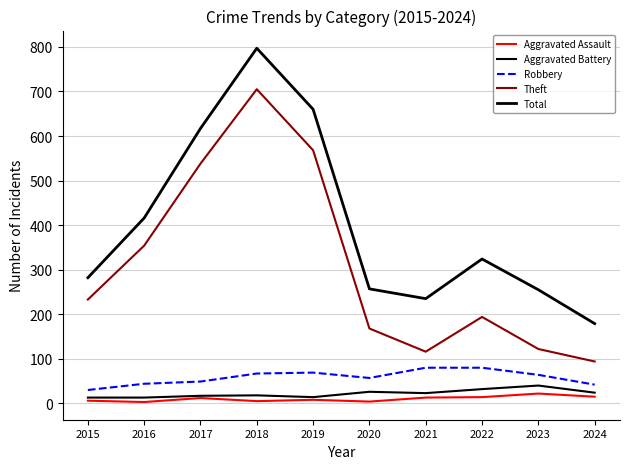

Is it true that Total equals 1041 at 2017?

False